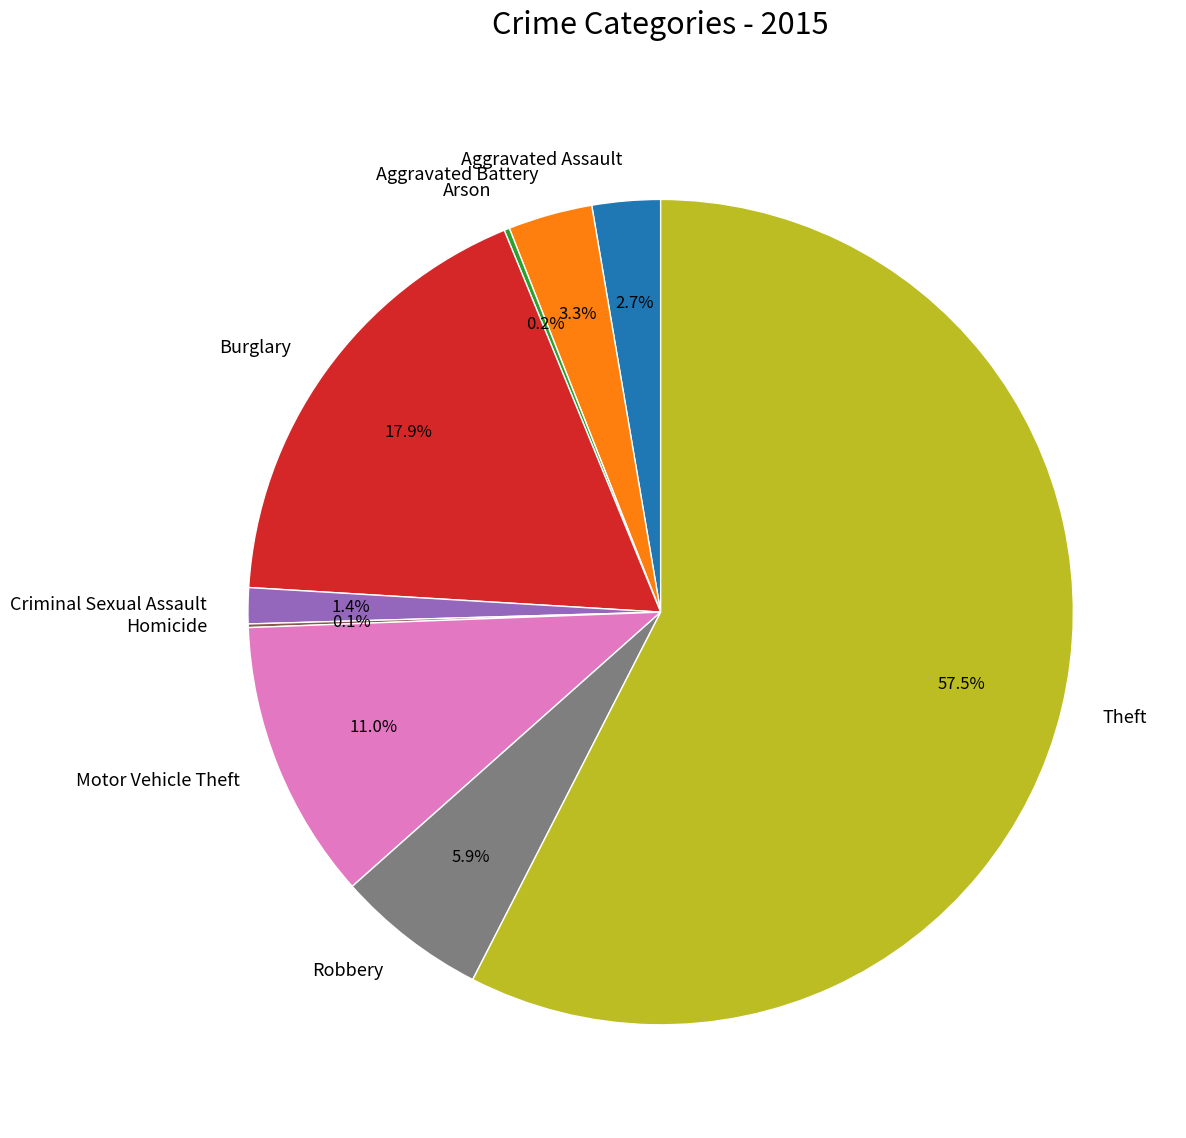

What percentage is NOT represented by Burglary?

82.1%